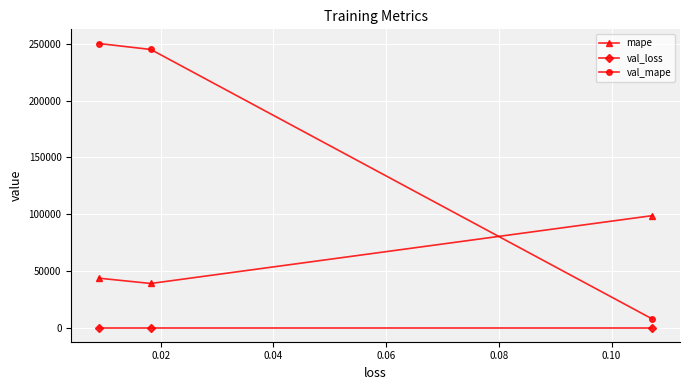

Which series has the largest range (max minus min)?

val_mape